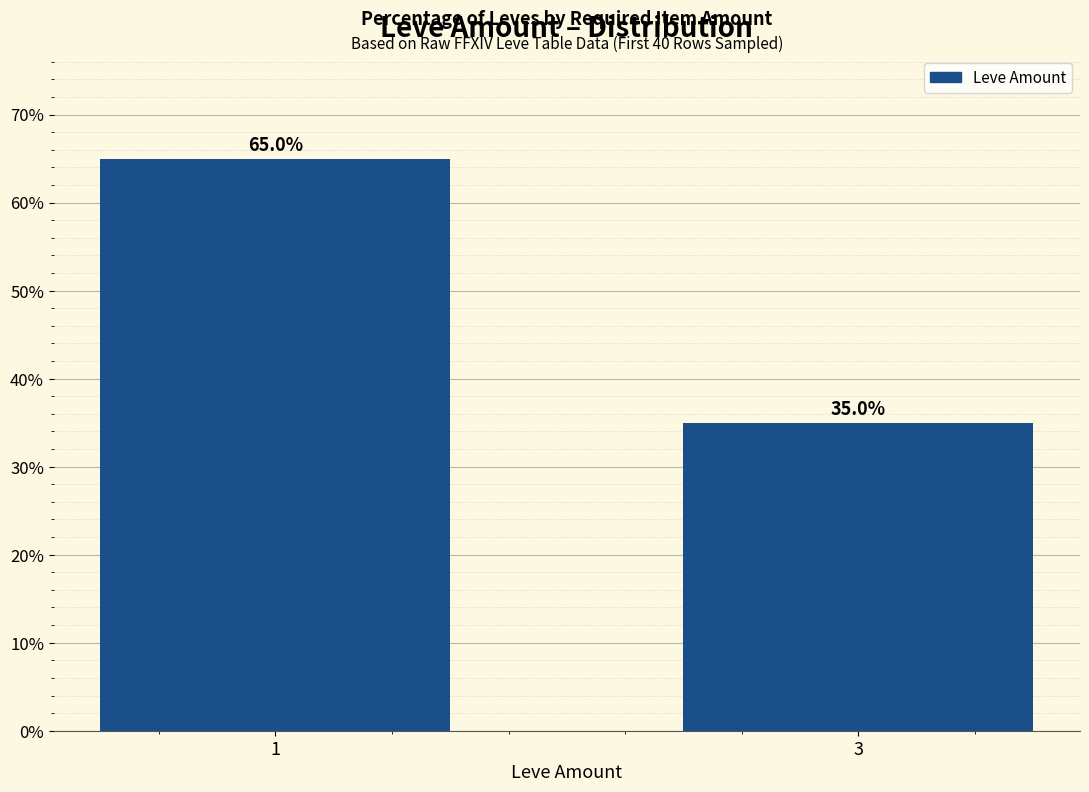

Approximately how many times larger is the value at 1 compared to 3?

1.9